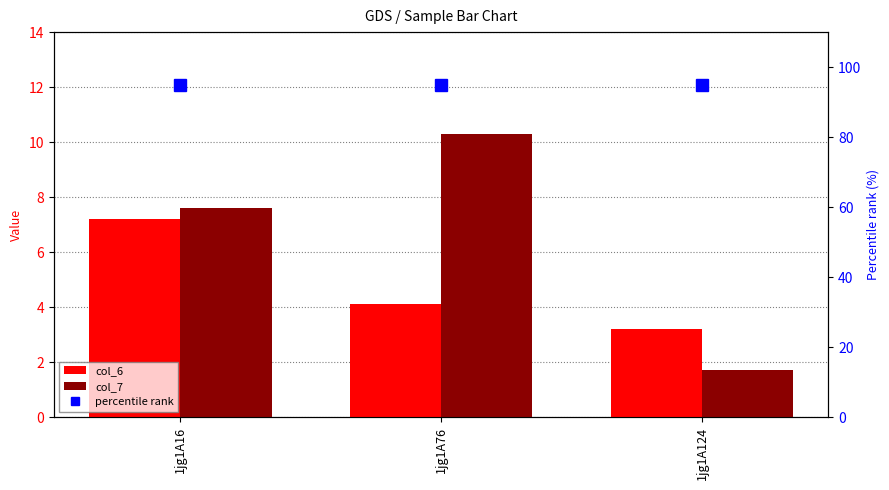

Between 1jg1A124 and 1jg1A16, which is larger?

1jg1A16